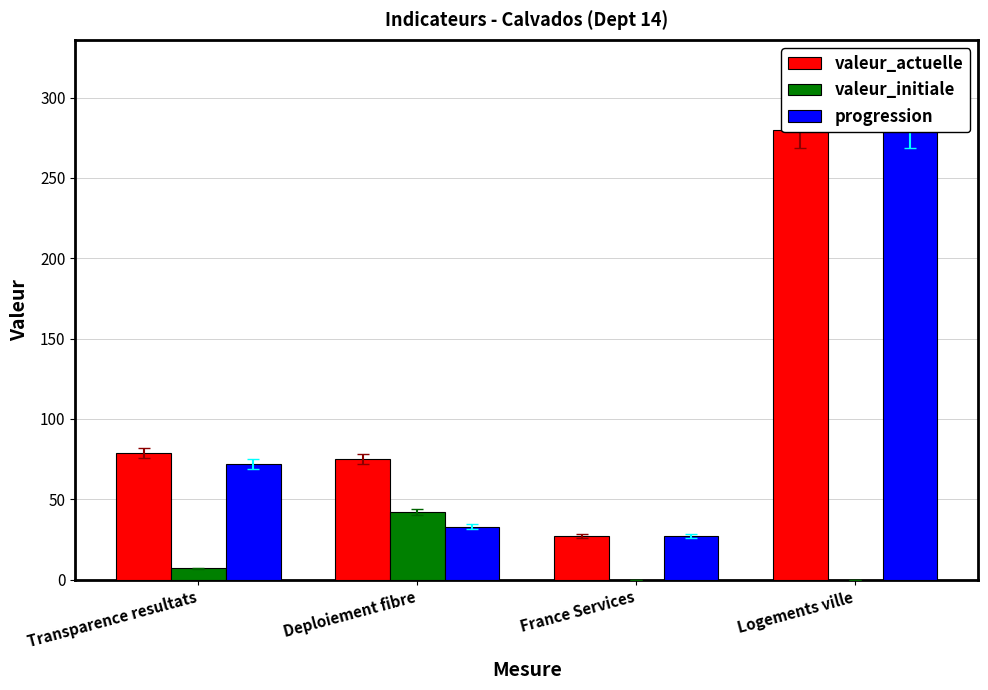

What is the spread (max minus min) of values at Transparence resultats?

72